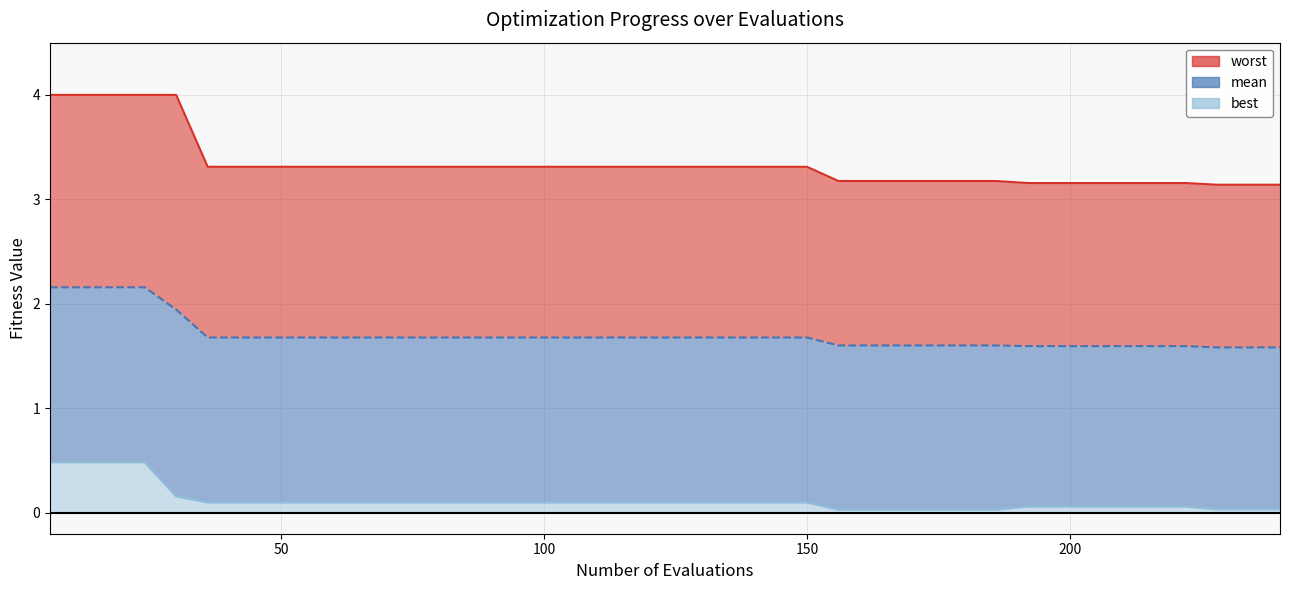

Which series has the widest spread of values?

worst